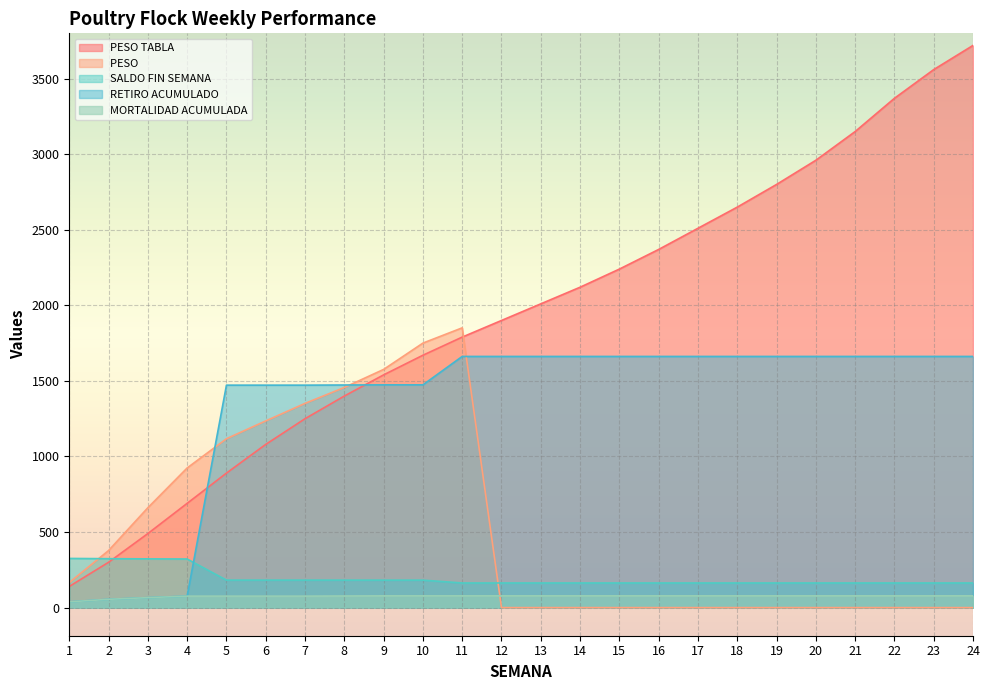

True or false: SALDO FIN SEMANA has more than 0 interior local peaks.

False